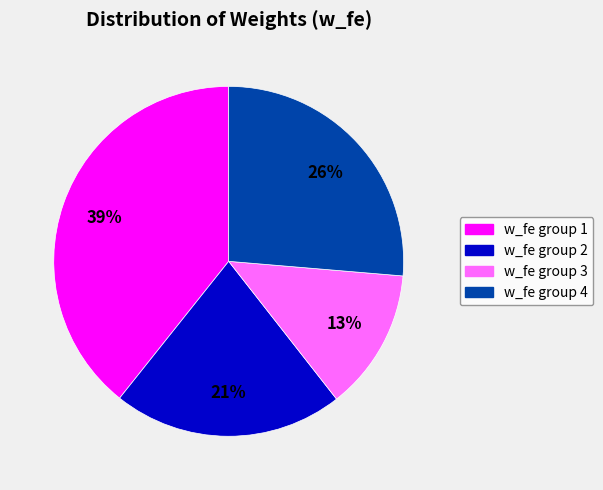

Is there any slice that represents more than half of the pie?

No